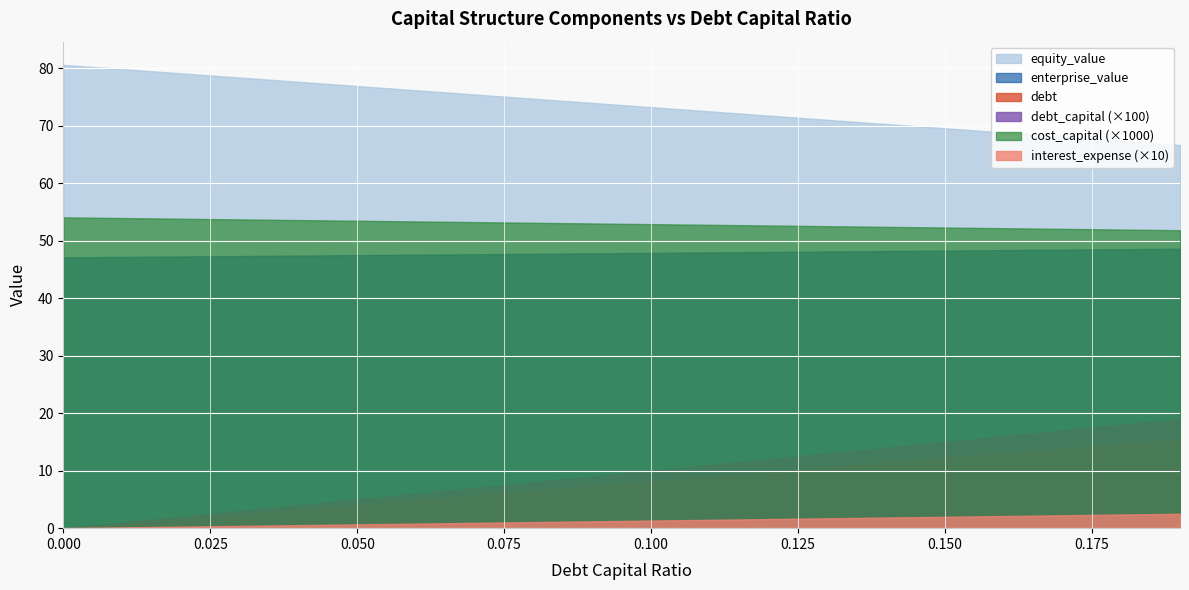

True or false: equity_value and interest_expense cross at least once.

False